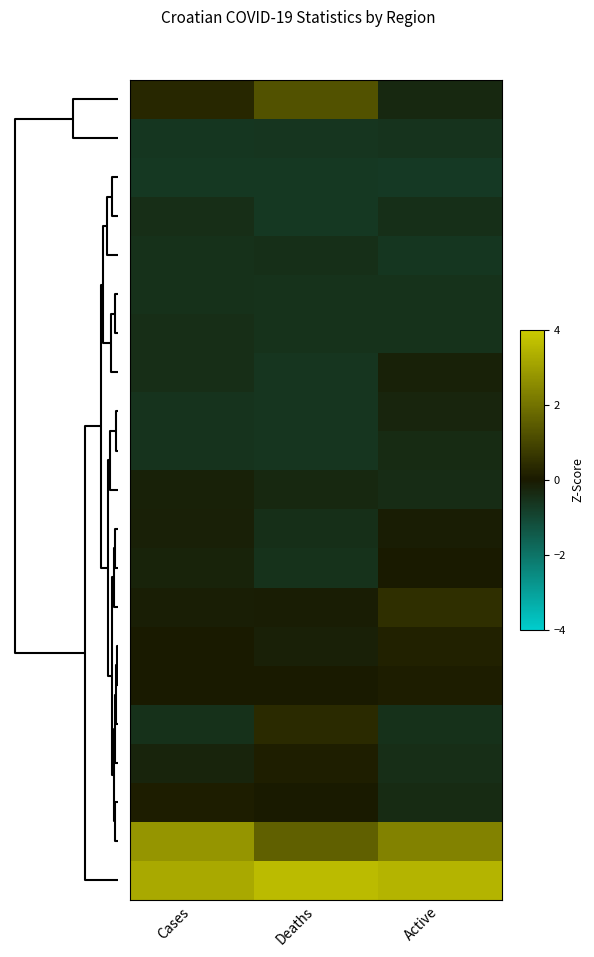

Which has a higher value, Cases or Active?

Cases